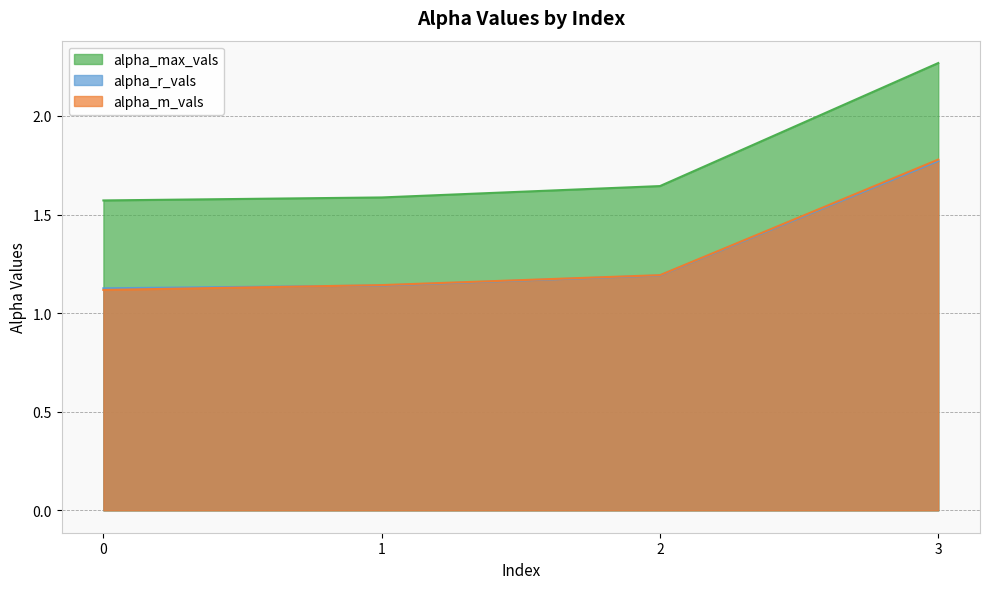

What is the total value across all series at 3?

5.8